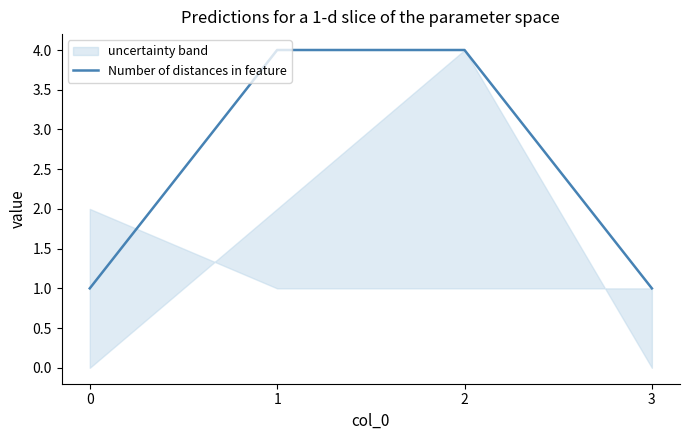

What is the difference between the maximum and minimum values?

3